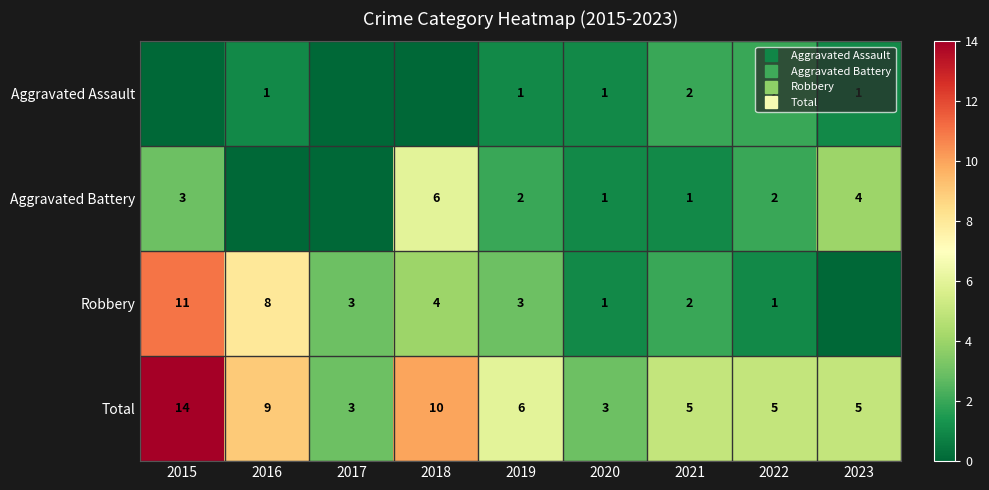

Between 2023 and 2021, which is larger?

2021